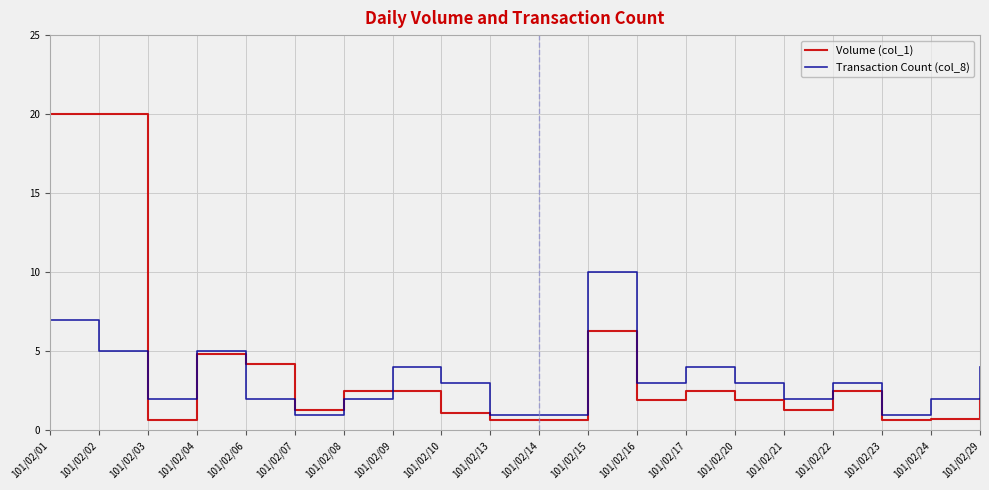

At which category is the sum across all series the highest?

101/02/01